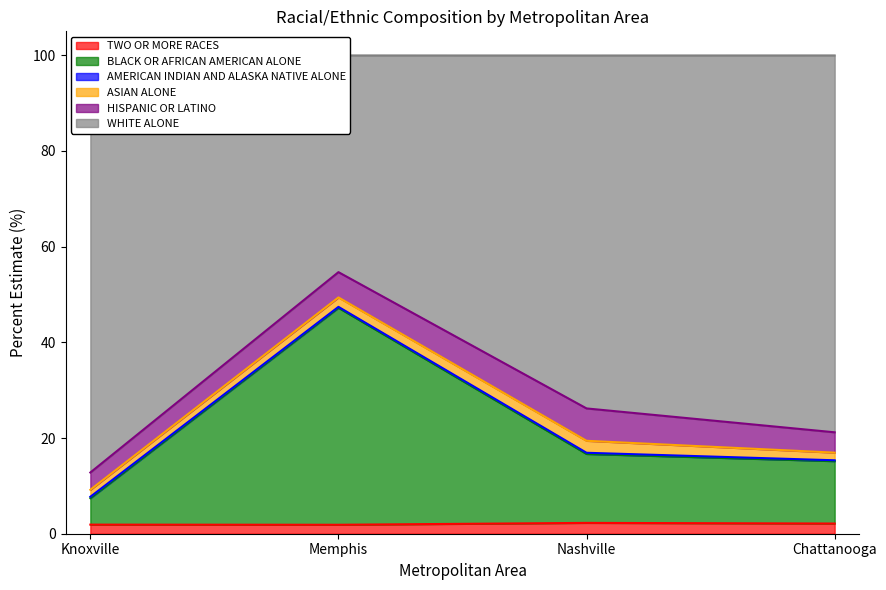

What is the highest value of the TWO OR MORE RACES series?

2.3